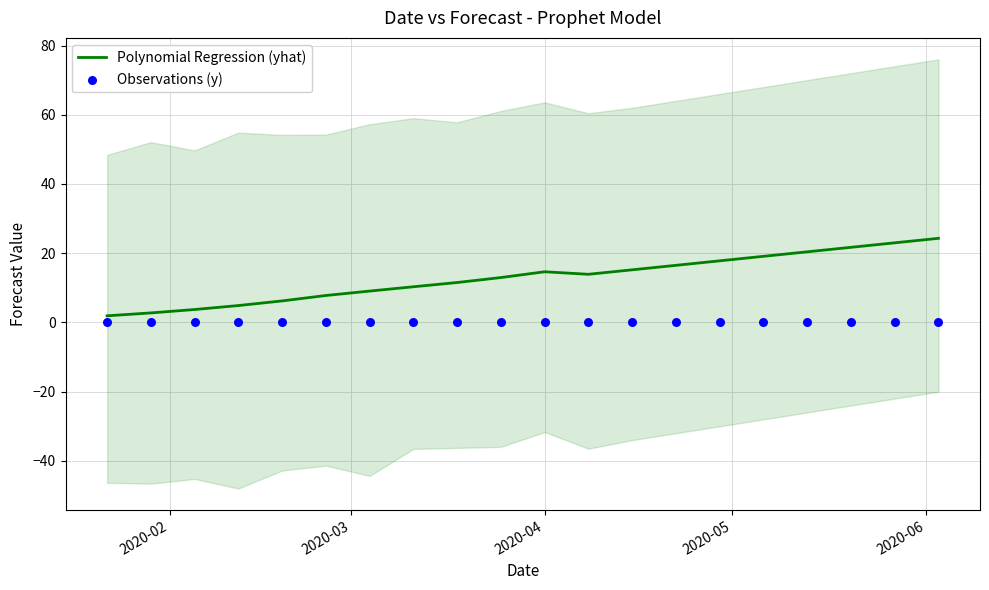

Which series contains the lowest Y value?

Observations (y)